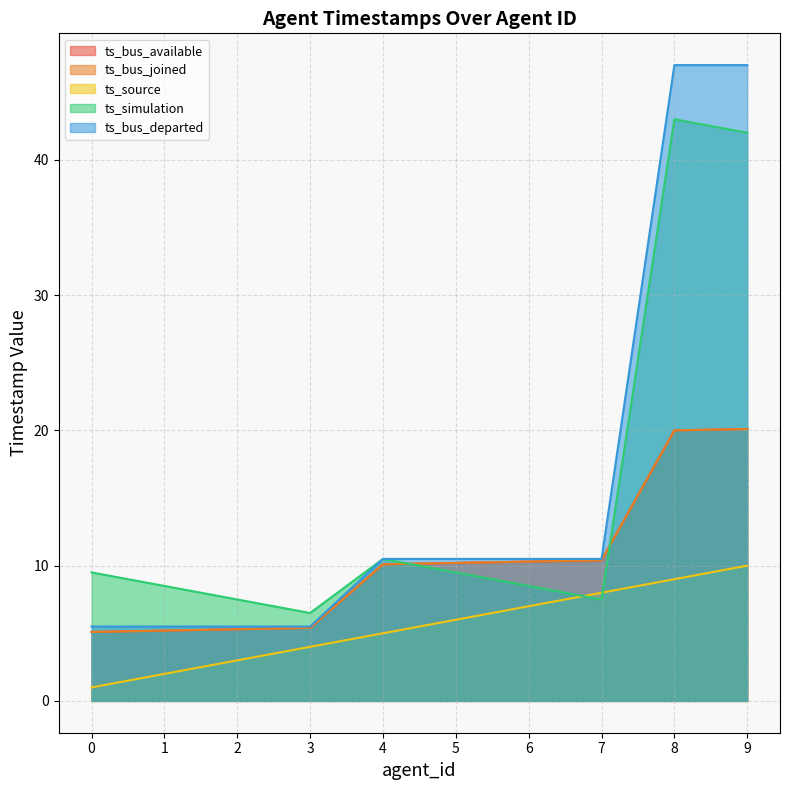

What is the average value of the ts_bus_joined series?

10.2